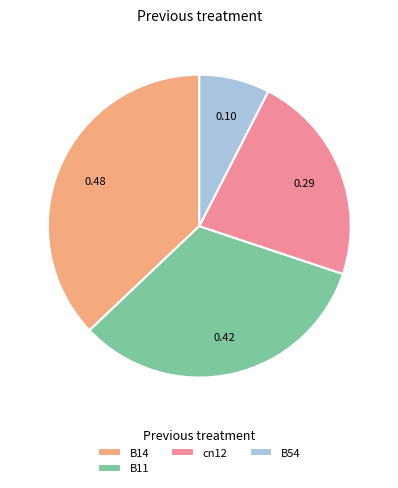

What is the ratio of the value at B14 to the value at B54?

4.9